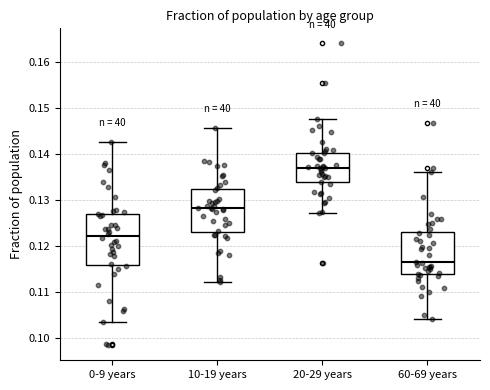

Reading left to right, transcribe this box plot: for each box, give where its median line is, the range the box spans, and where its two whiskers end, as read against the y-axis. The values are not printed on the chart, so give them approximately, as read against the axis.

0-9 years: median 0.122, box 0.116 to 0.127, whiskers 0.103 to 0.143
10-19 years: median 0.128, box 0.123 to 0.132, whiskers 0.112 to 0.146
20-29 years: median 0.137, box 0.134 to 0.140, whiskers 0.127 to 0.148
60-69 years: median 0.116, box 0.114 to 0.123, whiskers 0.104 to 0.136